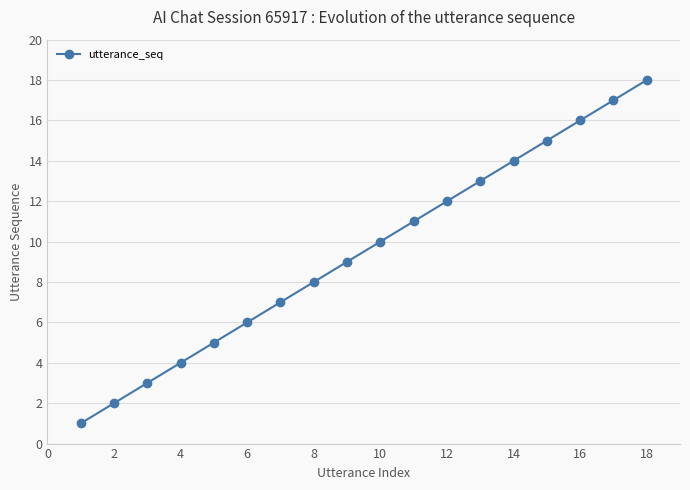

Count the number of categories in the chart.

18